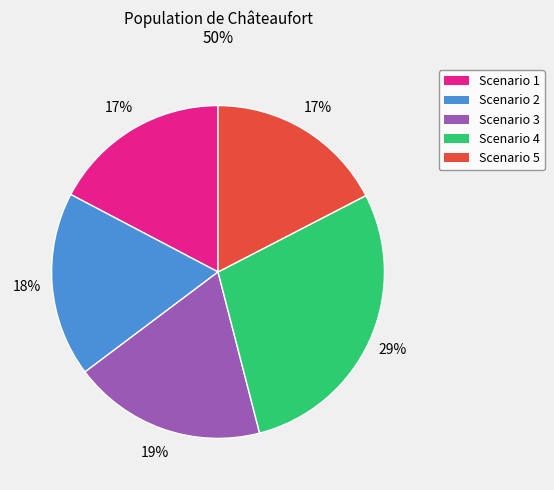

Approximately how many times larger is the value at Scenario 1 compared to Scenario 3?

0.9